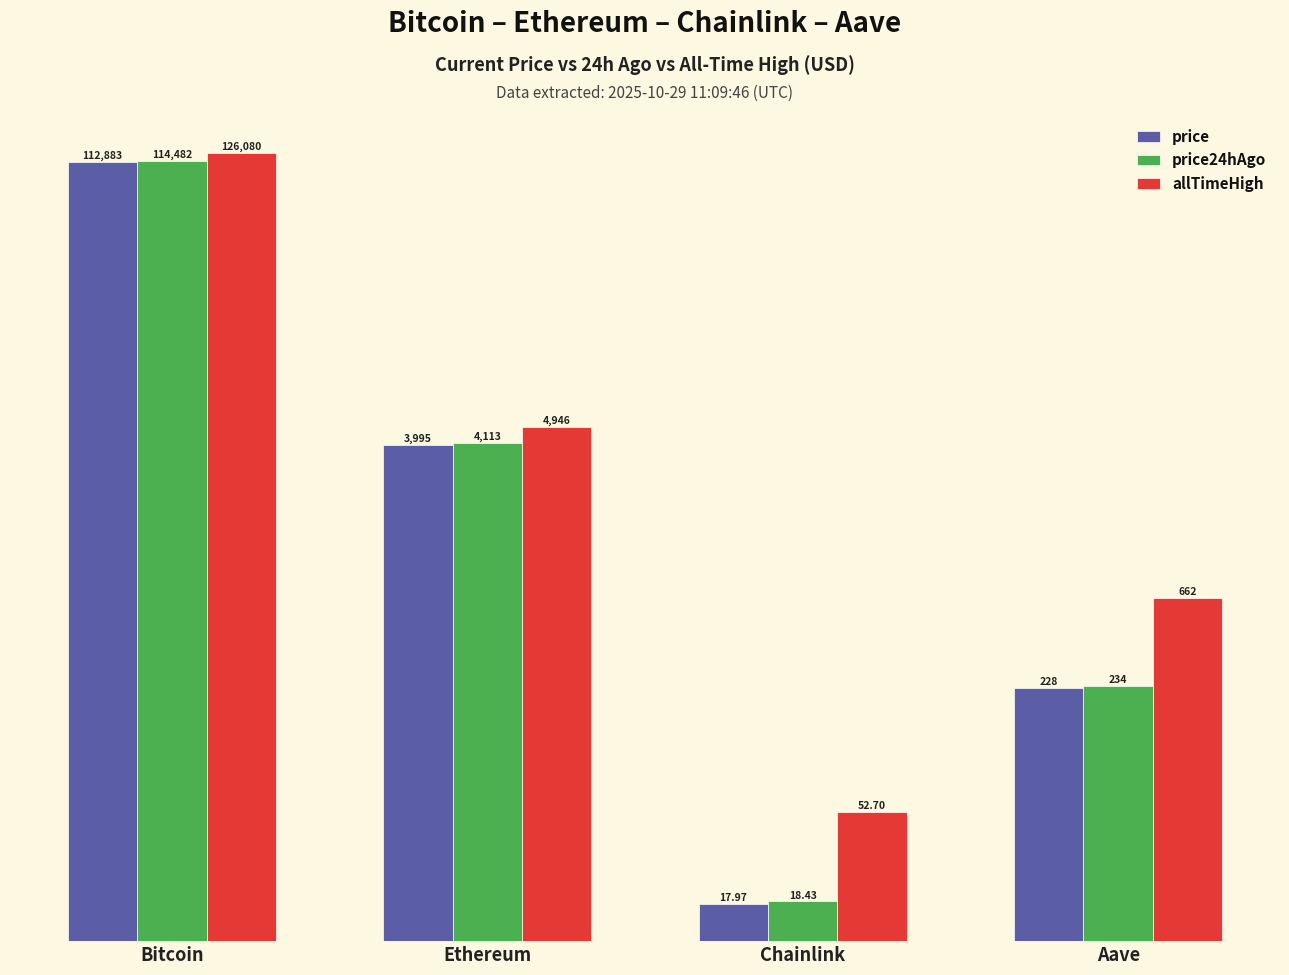

Where does the price24hAgo series first go above 4112?

Bitcoin